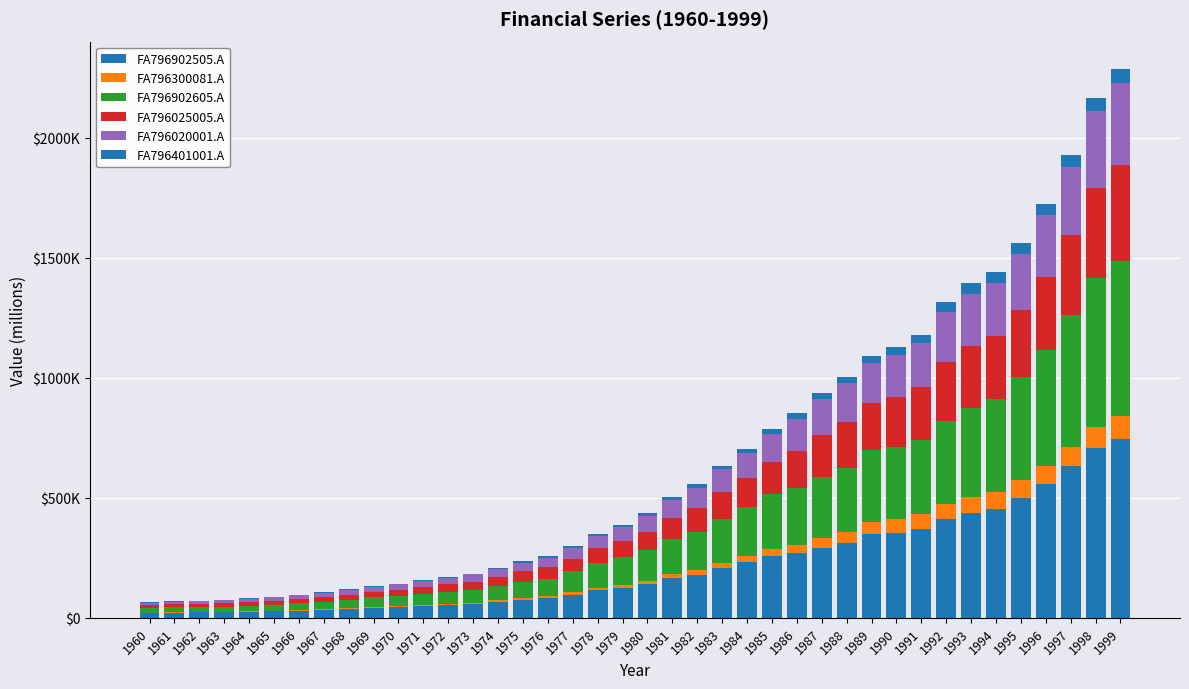

Are the bars grouped side by side (vs. stacked)?

No